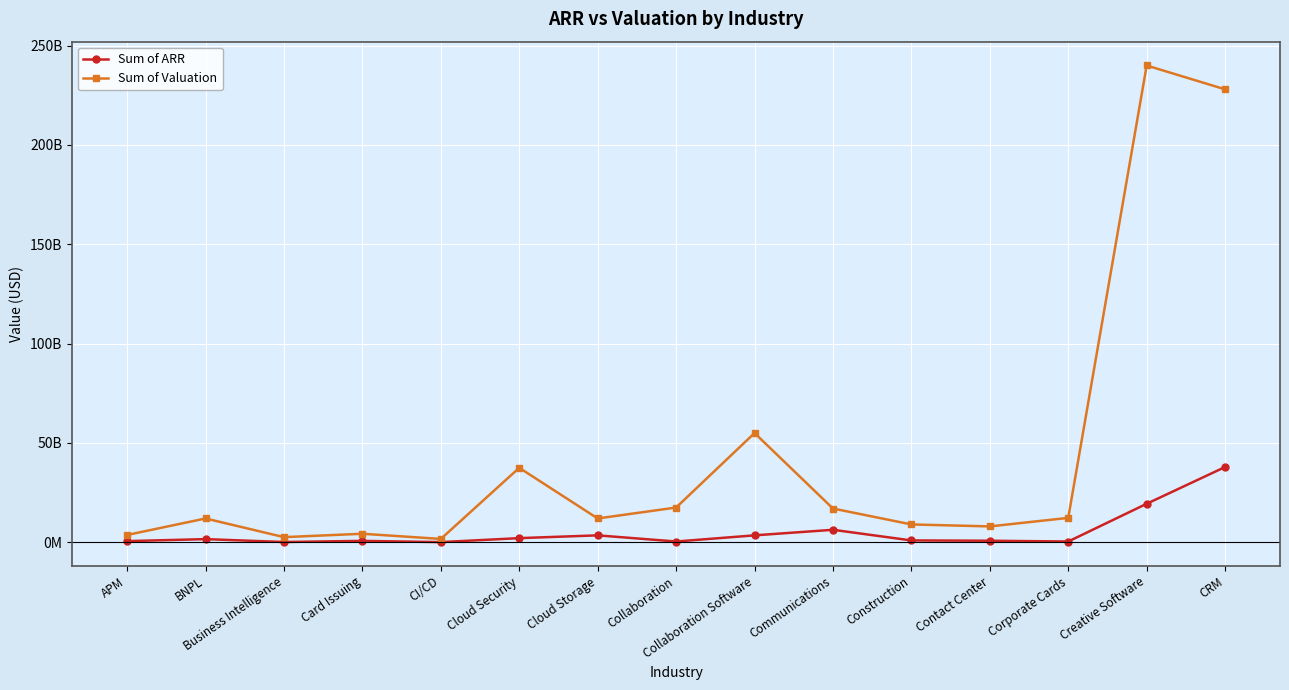

Reading left to right, extract all data points from this chart.

Sum of ARR: APM=600000000	BNPL=1600000000	Business Intelligence=150000000	Card Issuing=717000000	CI/CD=100000000	Cloud Security=2100000000	Cloud Storage=3500000000	Collaboration=400000000	Collaboration Software=3500000000	Communications=6300000000	Construction=943000000	Contact Center=787000000	Corporate Cards=400000000	Creative Software=19400000000	CRM=37900000000
Sum of Valuation: APM=3700000000	BNPL=12000000000	Business Intelligence=2600000000	Card Issuing=4300000000	CI/CD=1700000000	Cloud Security=37500000000	Cloud Storage=12000000000	Collaboration=17500000000	Collaboration Software=55000000000	Communications=17000000000	Construction=9000000000	Contact Center=8000000000	Corporate Cards=12300000000	Creative Software=240000000000	CRM=228000000000